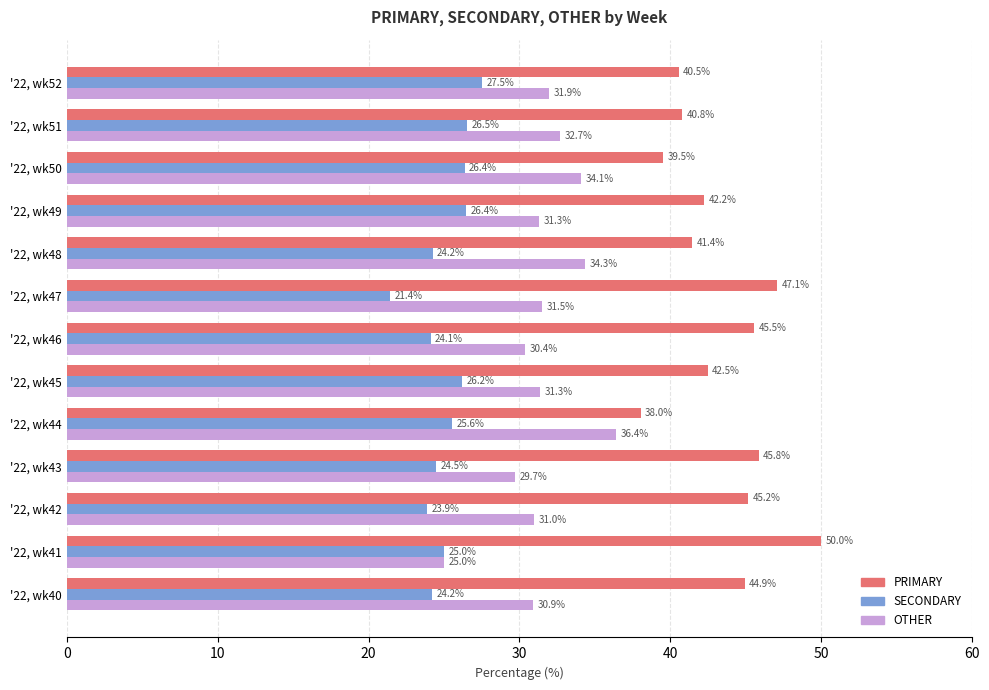

Rank the categories by PRIMARY value from highest to lowest.

'22, wk41, '22, wk47, '22, wk43, '22, wk46, '22, wk42, '22, wk40, '22, wk45, '22, wk49, '22, wk48, '22, wk51, '22, wk52, '22, wk50, '22, wk44